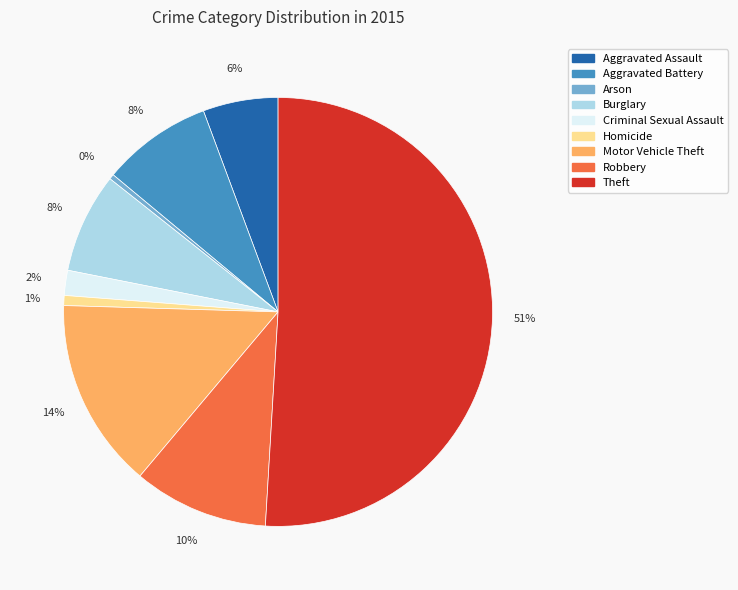

Which category accounts for the majority?

Theft